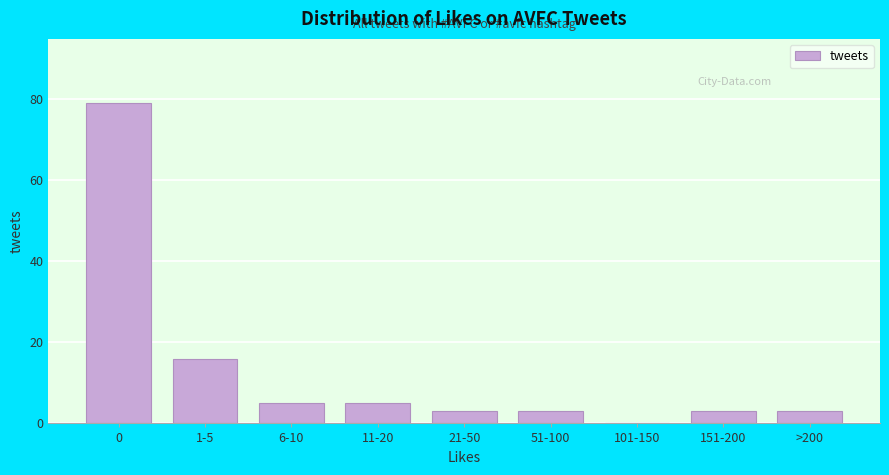

Reading left to right, list all the values displayed in this chart.

0=79	1-5=16	6-10=5	11-20=5	21-50=3	51-100=3	101-150=0	151-200=3	>200=3